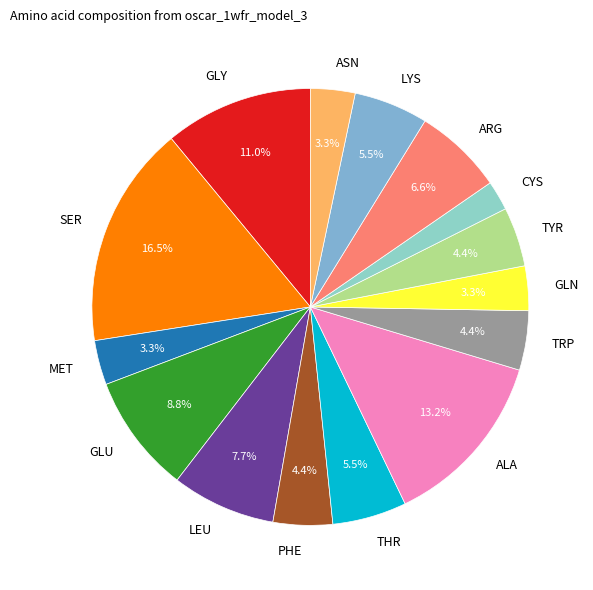

To the nearest percent, what is the difference between the largest and smallest slice percentages?

14%